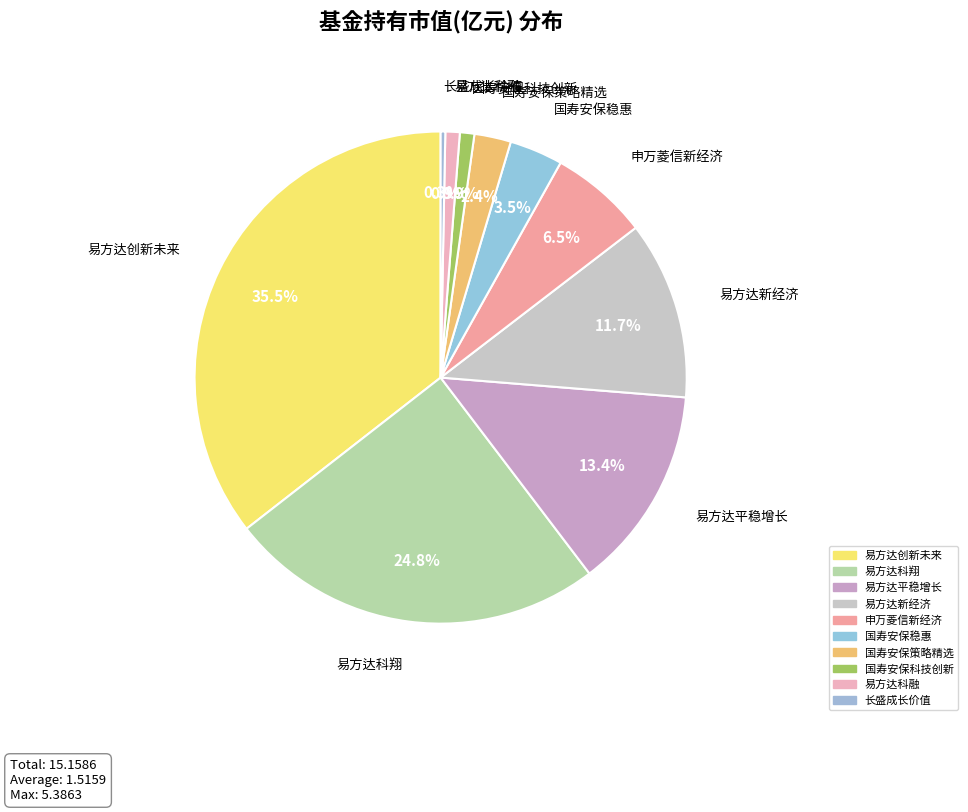

Does any single category account for the majority?

No